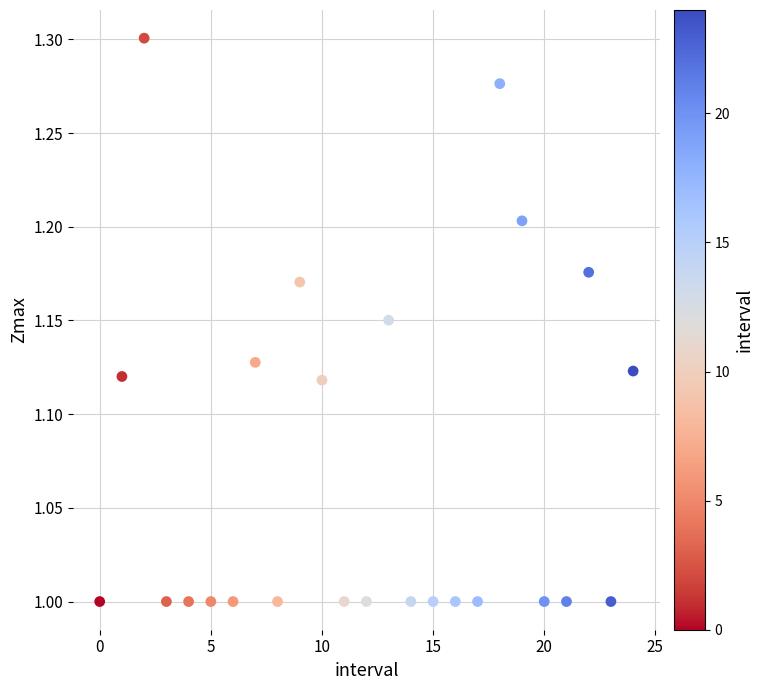

What is the range of Y values (max minus min)?

0.3